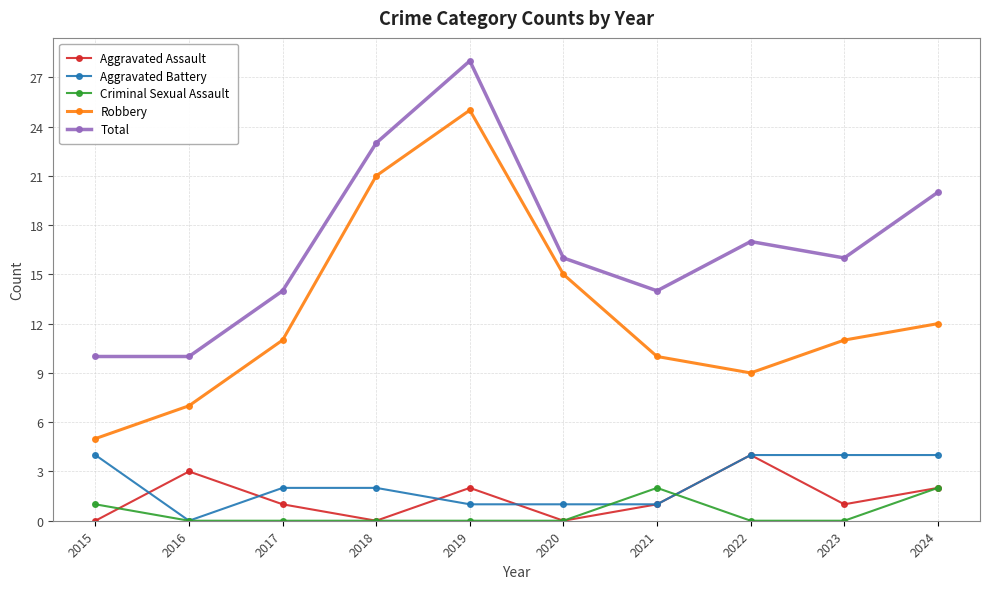

Where is Total nearest to the value 19?

2024